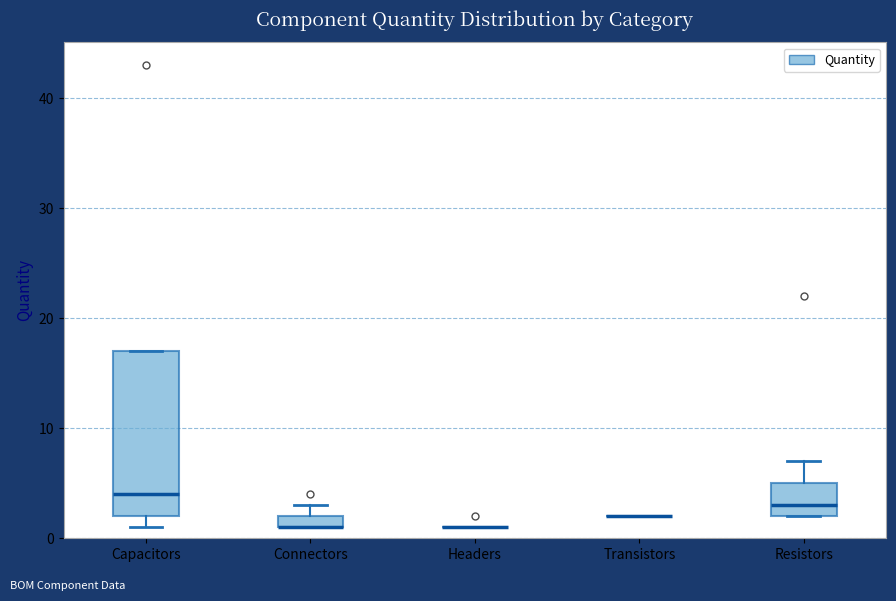

Comparing the boxes themselves (not the whiskers), which one is the tallest?

Capacitors